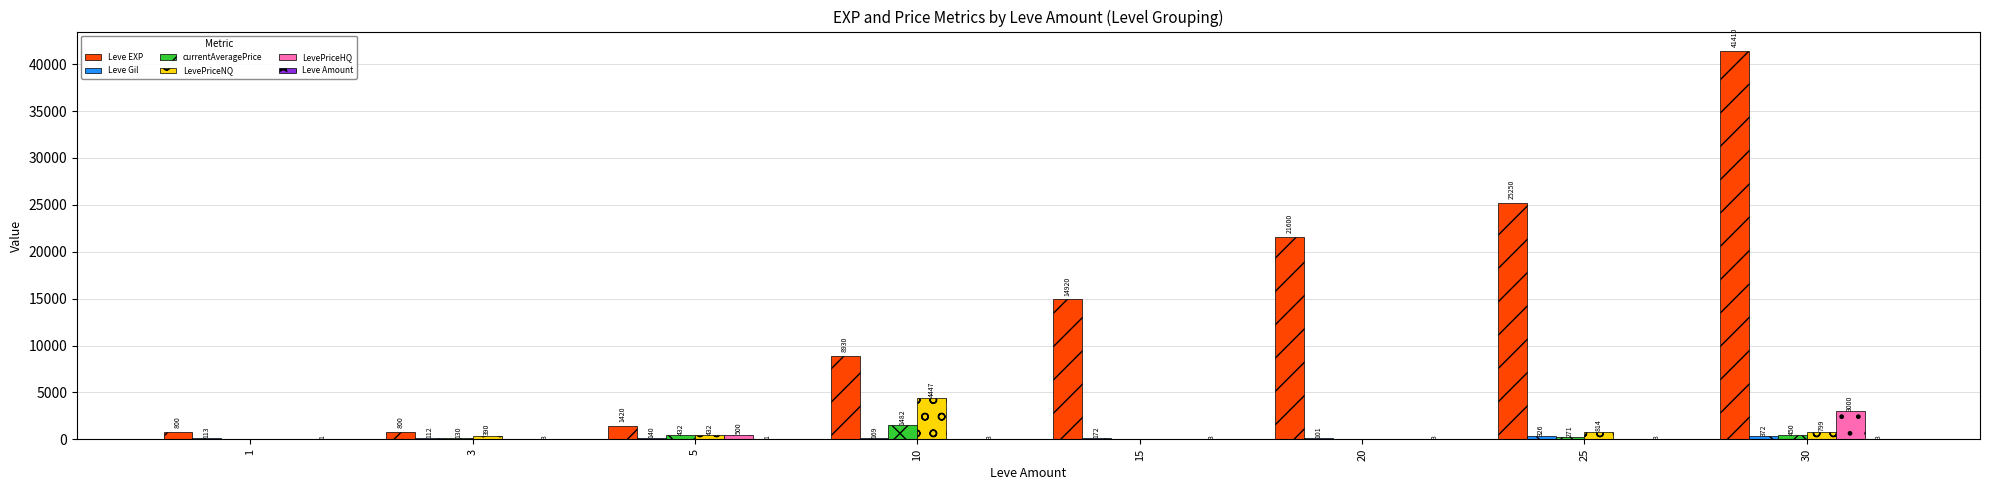

Where is LevePriceHQ nearest to the value 1500?

5